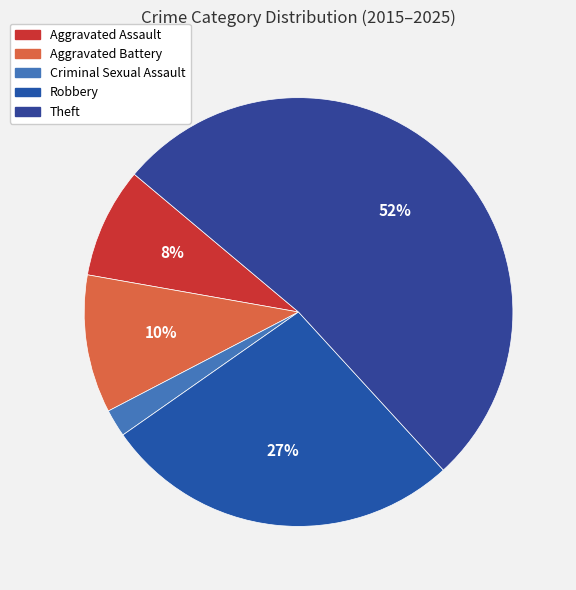

To the nearest percent, what portion does Aggravated Assault represent?

8%